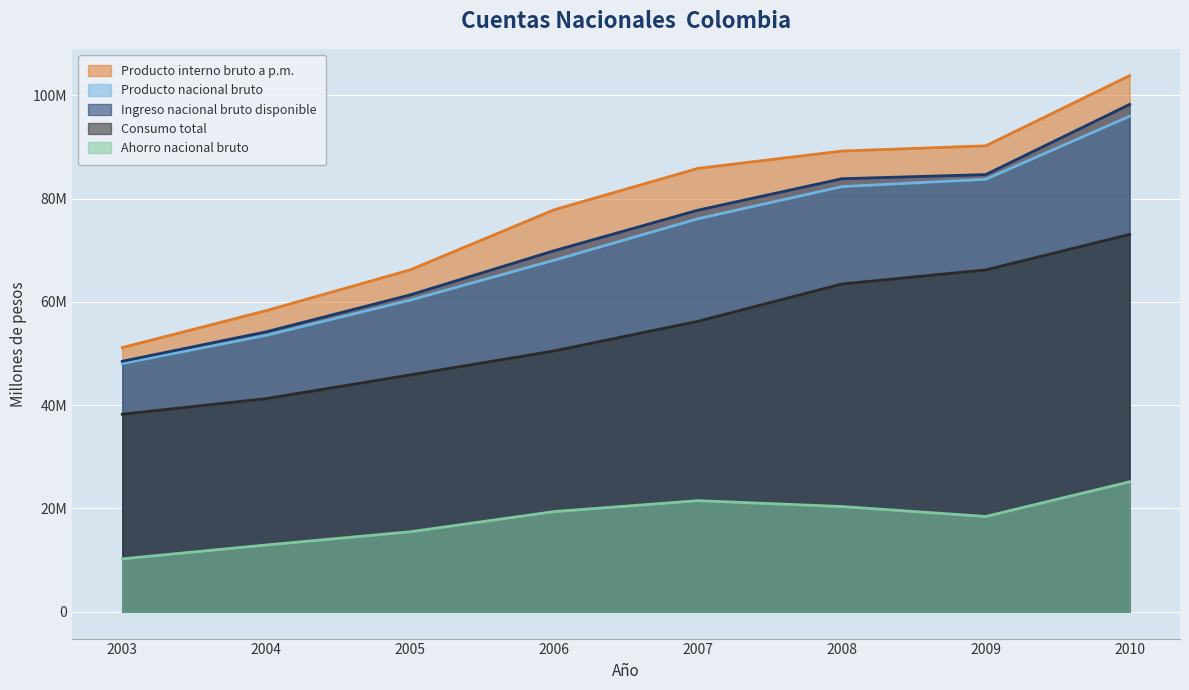

The Consumo total series shows 56241883 at 2007. True or false?

True